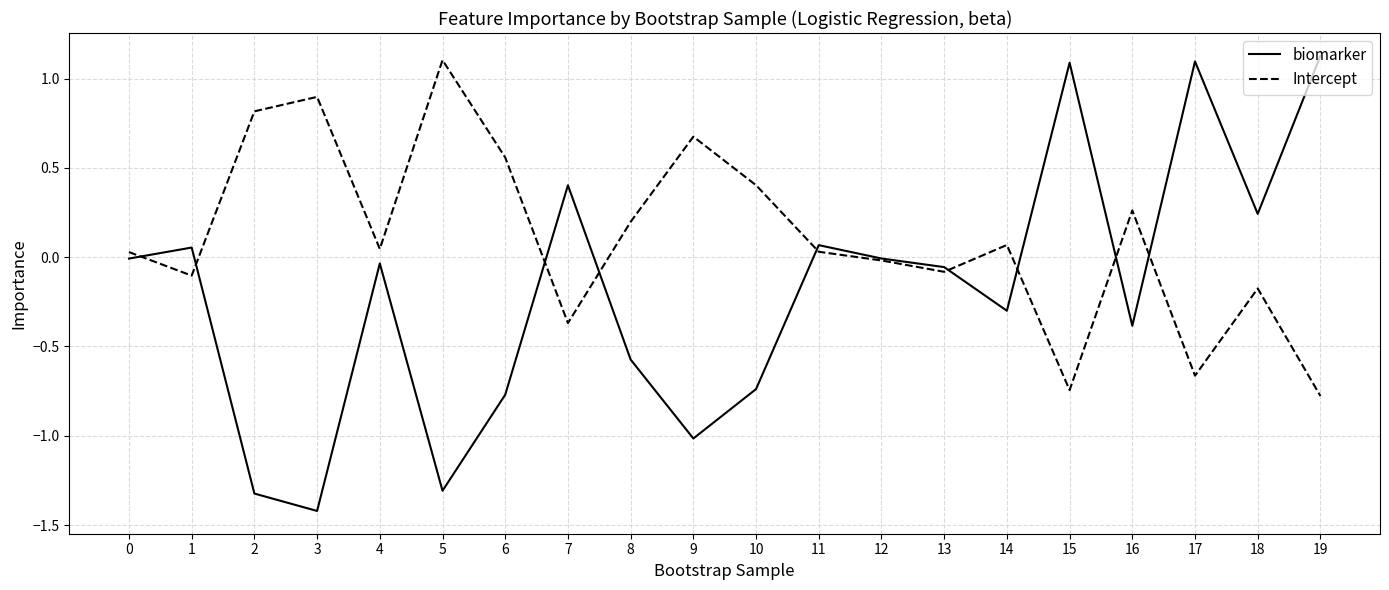

What are all the series names shown in the legend?

biomarker, Intercept